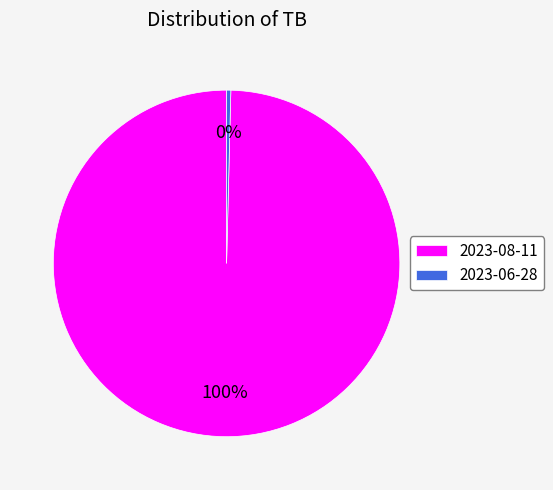

Combined, do 2023-06-28 and 2023-08-11 account for over 50%?

Yes